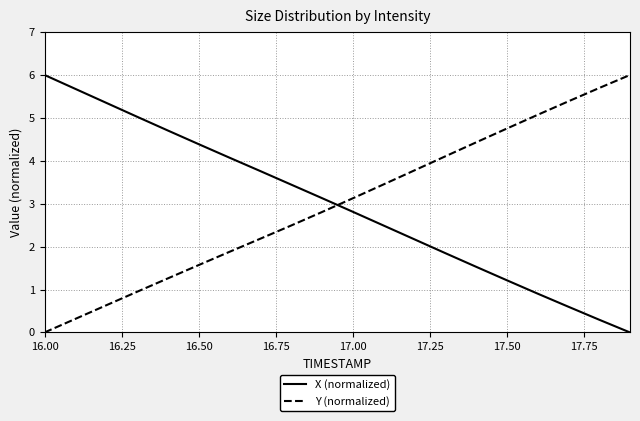

How many values in the Y (normalized) series are below 3?

10